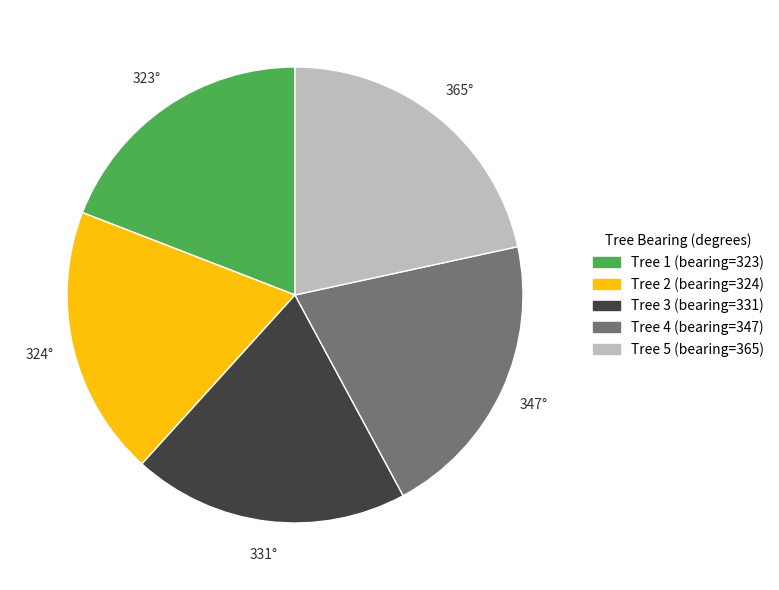

Is there any slice that represents more than half of the pie?

No